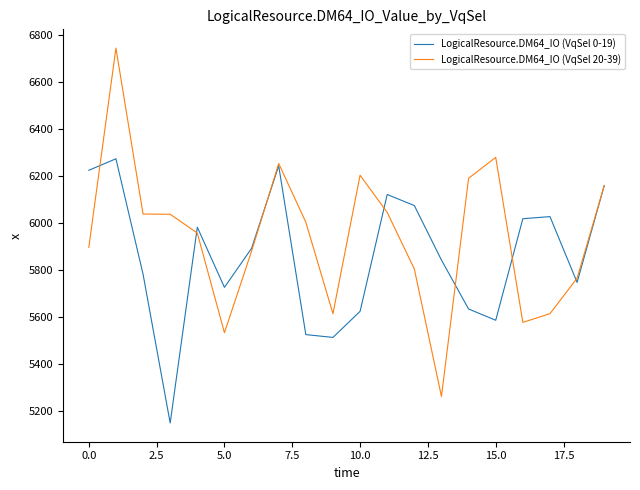

True or false: LogicalResource.DM64_IO (VqSel 20-39) and LogicalResource.DM64_IO (VqSel 0-19) cross at least once.

True